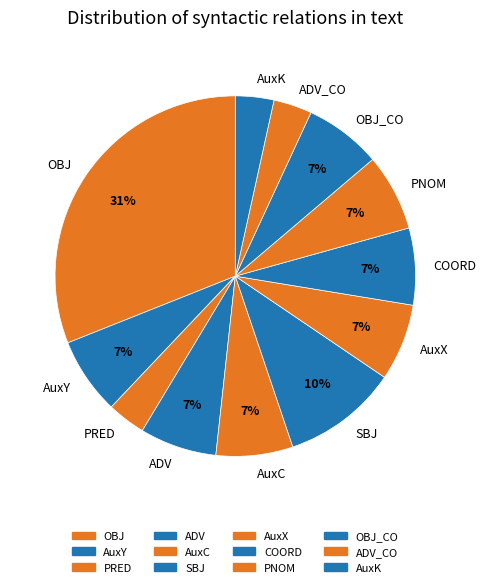

What is the ratio of the value at SBJ to the value at OBJ?

0.3